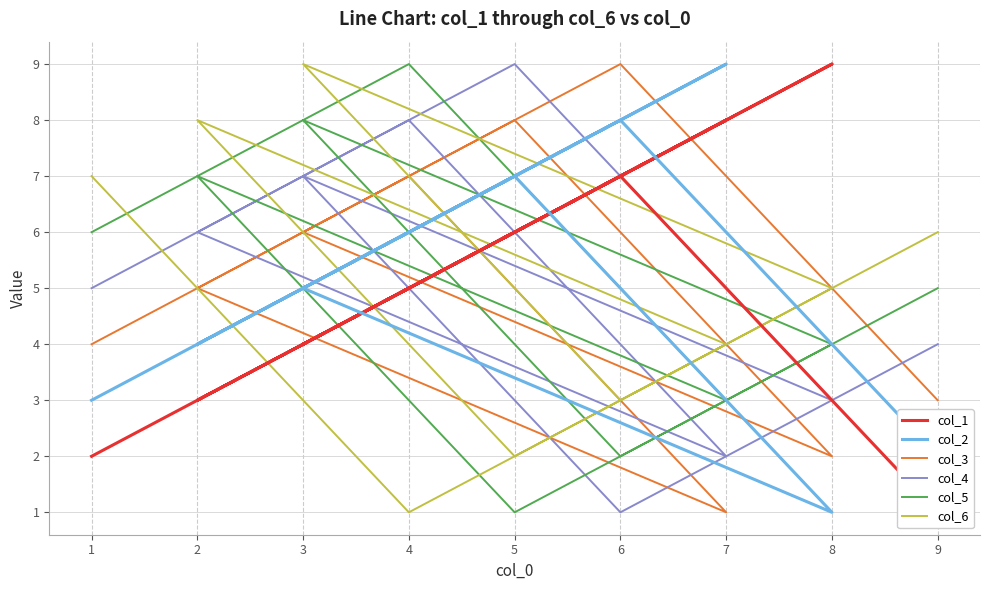

Does the chart have visible grid lines?

Yes